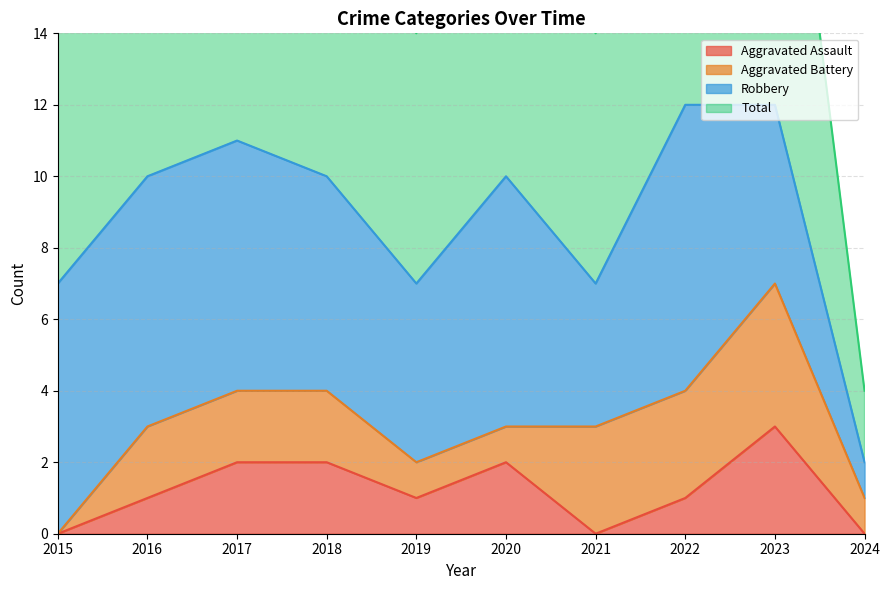

How many Total values are between 7 and 11?

7